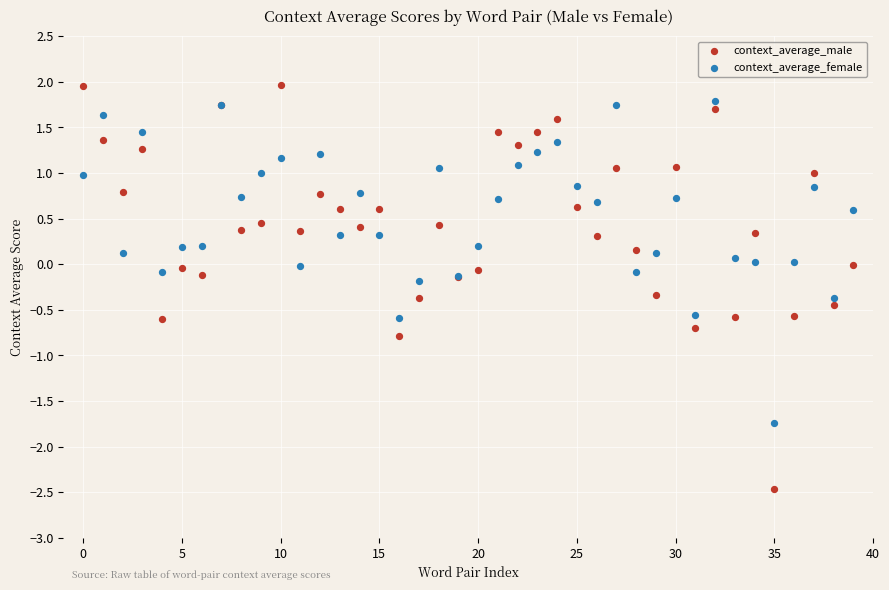

Which series reaches the minimum Y coordinate?

context_average_male